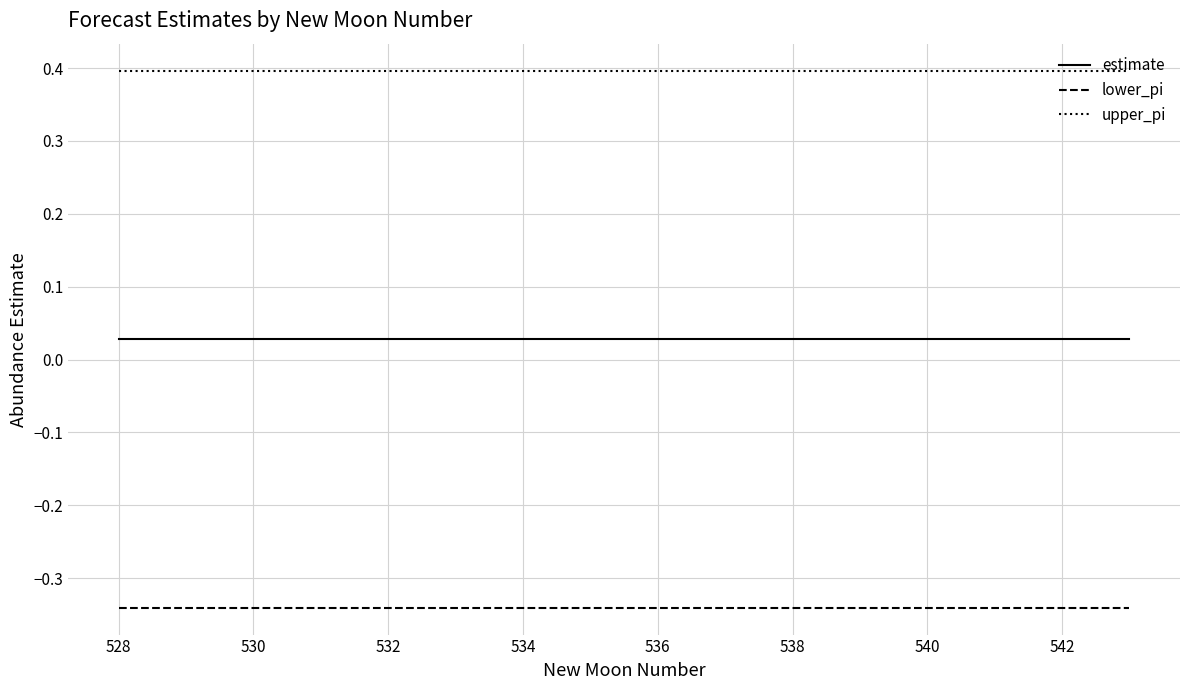

True or false: upper_pi and estimate intersect in this chart.

False